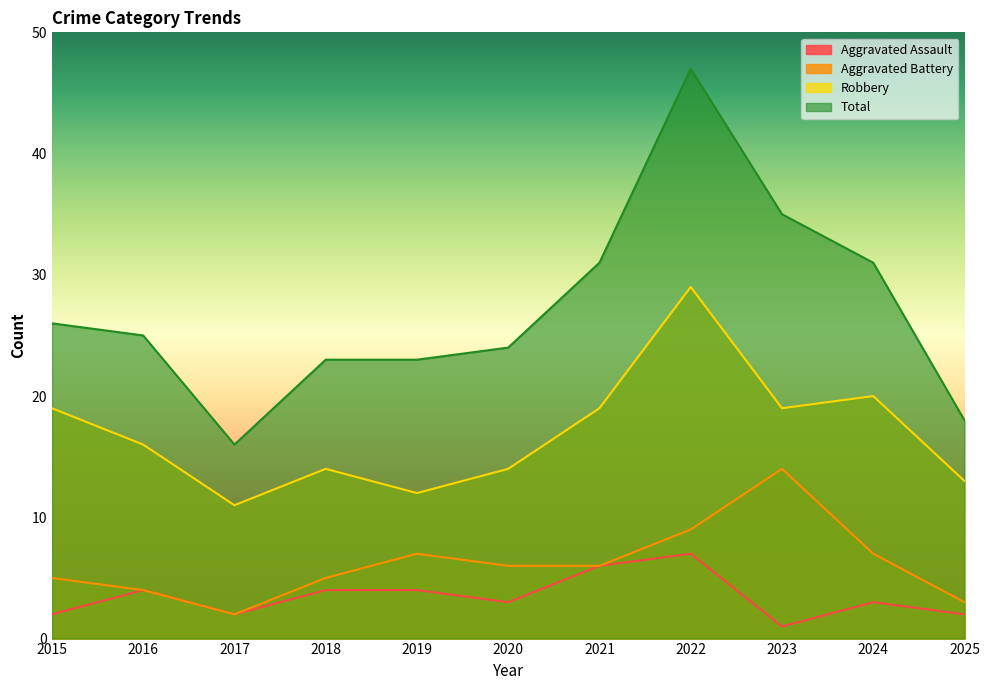

Rank the series at 2018 from highest to lowest value.

Total, Robbery, Aggravated Battery, Aggravated Assault